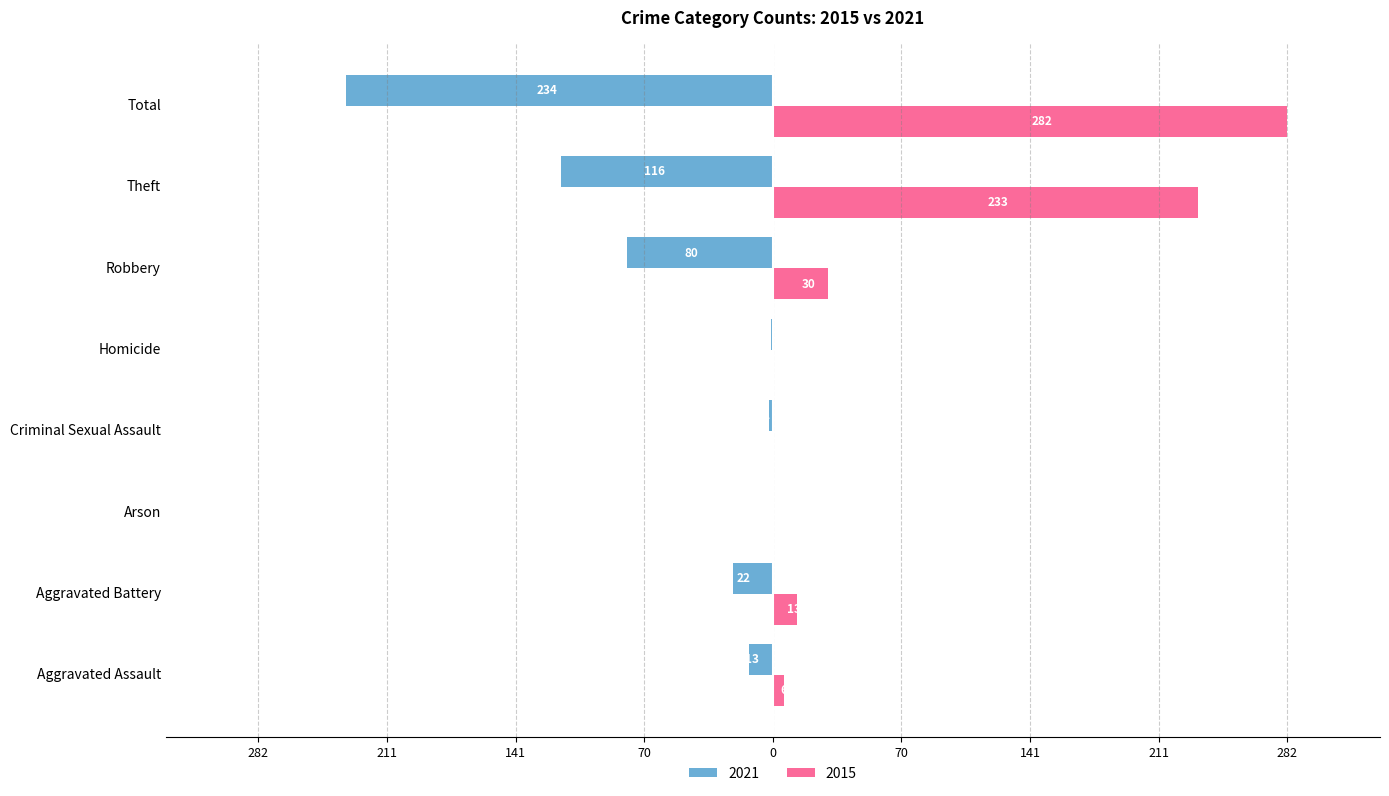

What is the smallest value displayed?

-234